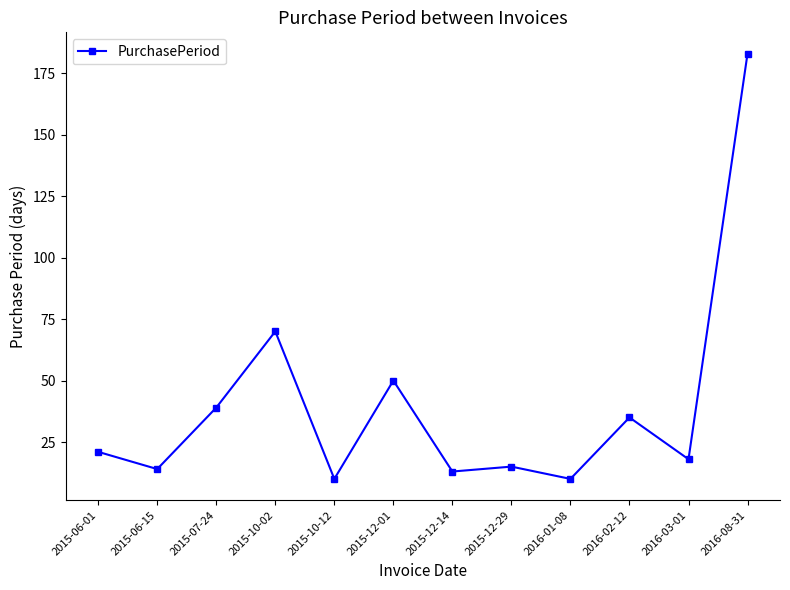

Read the value at 2015-10-02, to the nearest 5.

70